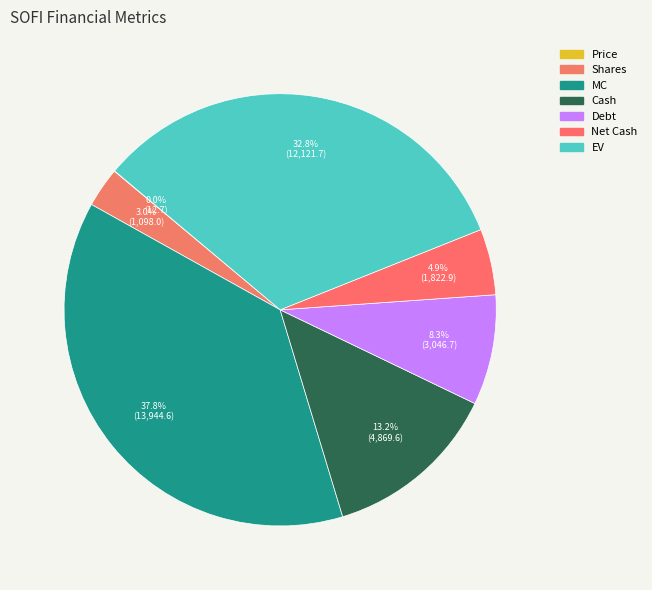

Count the number of slices in the pie.

7